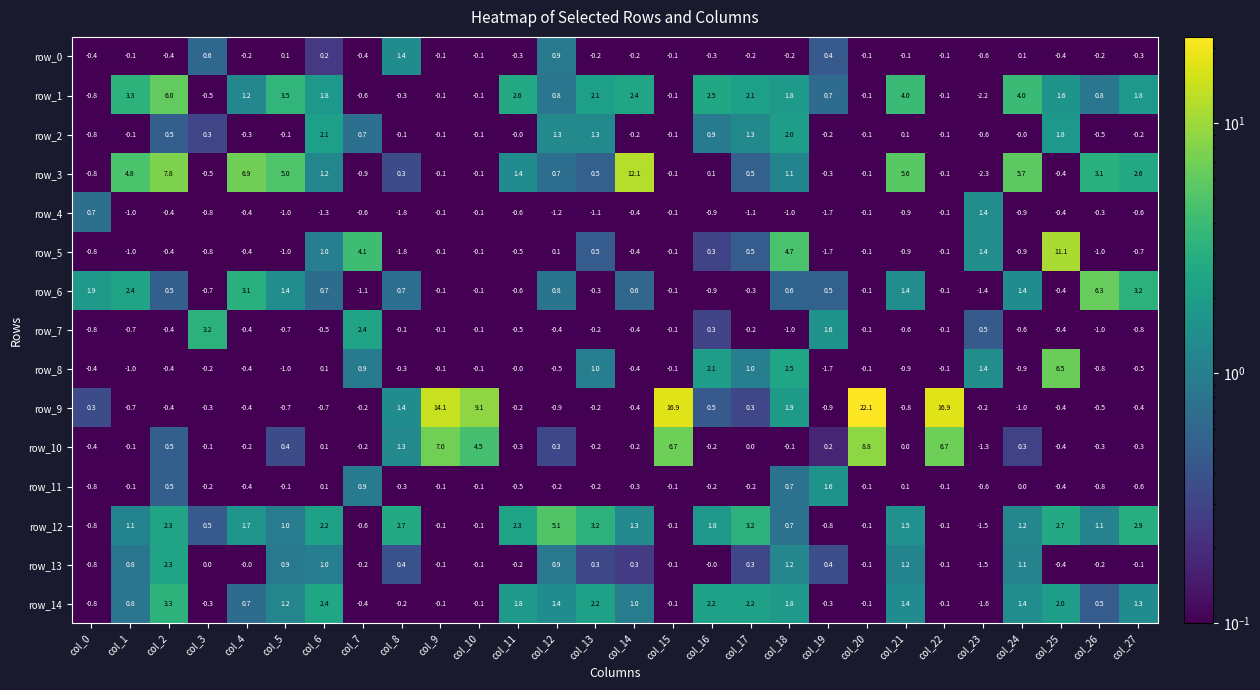

How many series are shown in this chart?

15